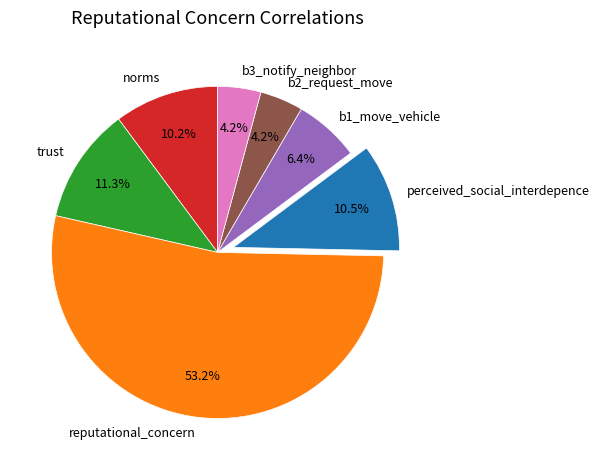

Count the number of slices in the pie.

7